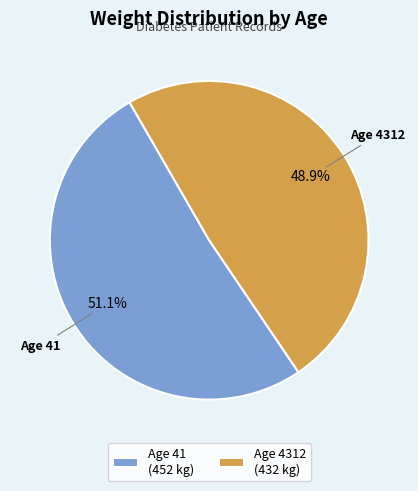

Rank the categories by value from highest to lowest.

Age 41, Age 4312